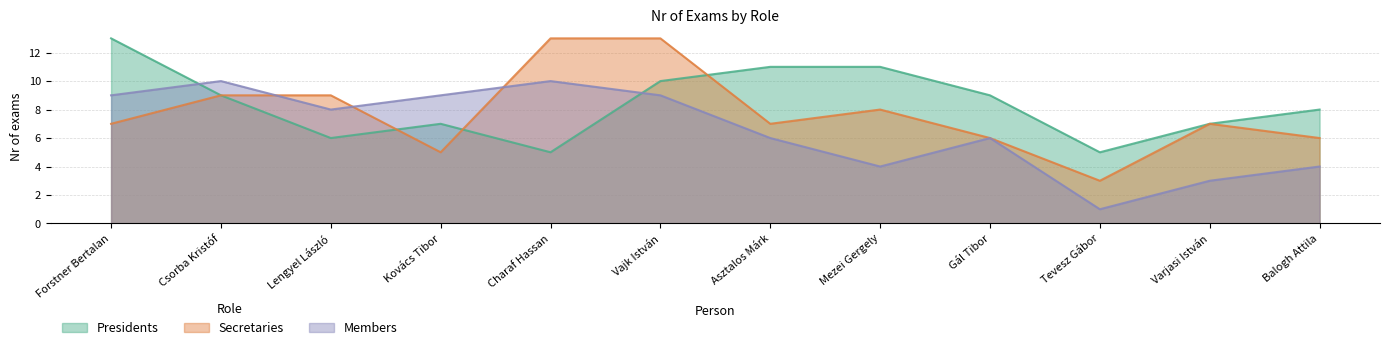

What are all the series names shown in the legend?

Presidents, Secretaries, Members